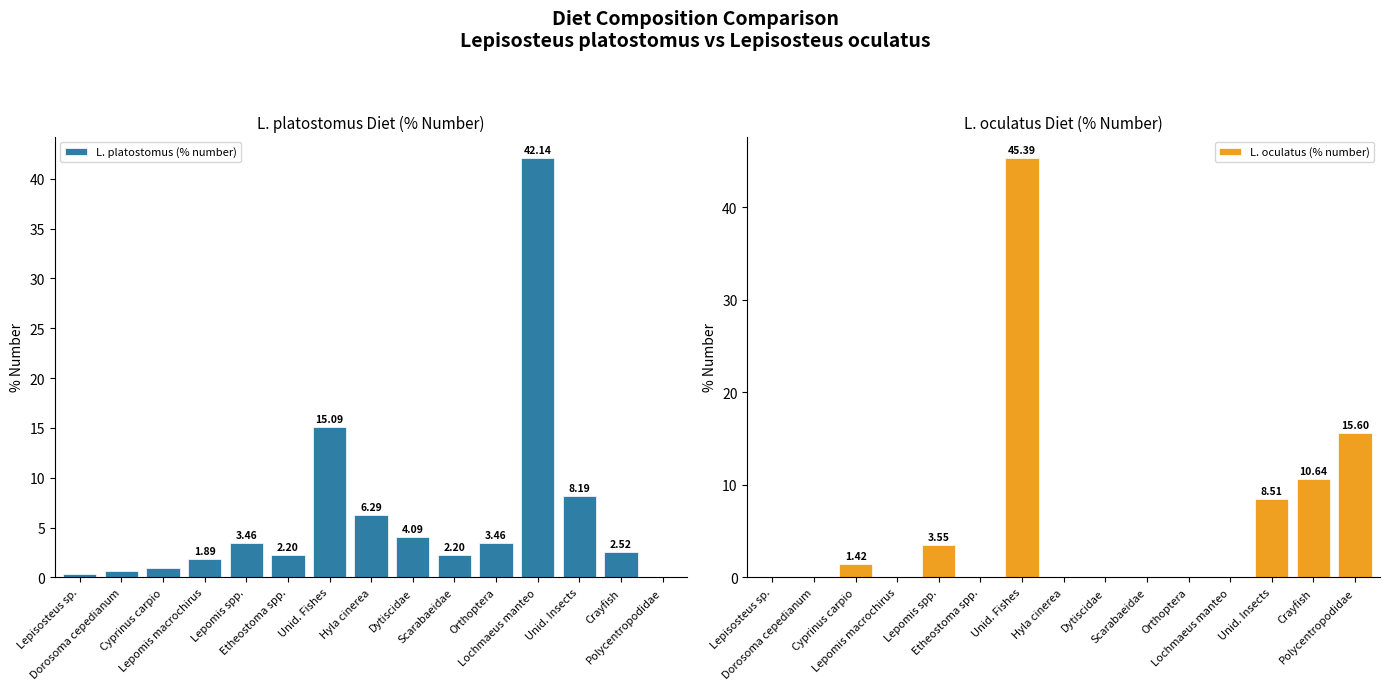

Rank the series at Cyprinus carpio from lowest to highest value.

L. platostomus (% number), L. oculatus (% number)